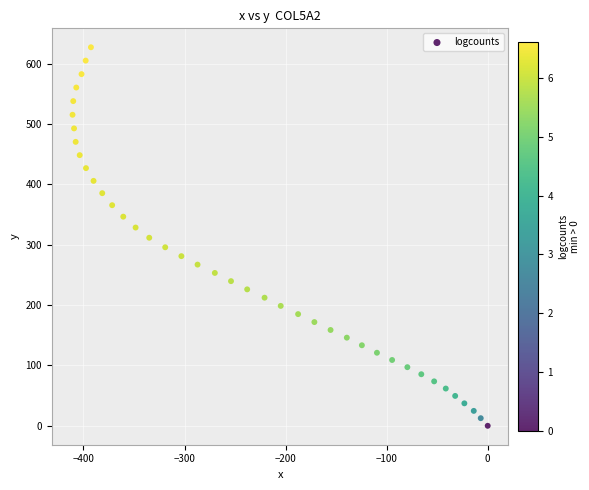

What is the range of X values (max minus min)?

410.8